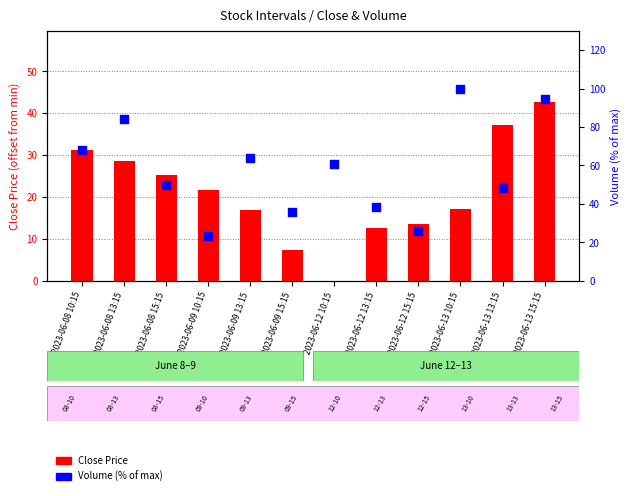

At how many categories does at least one series exceed 30?

10